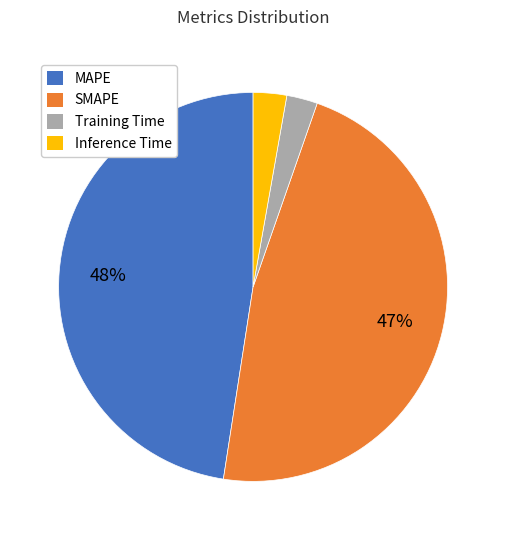

What percentage is the SMAPE slice, to the nearest percent?

47%